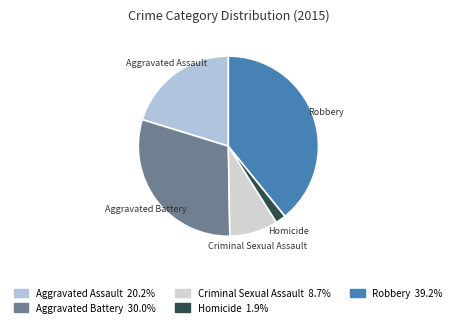

What is the ratio of the value at Homicide to the value at Aggravated Assault?

0.1